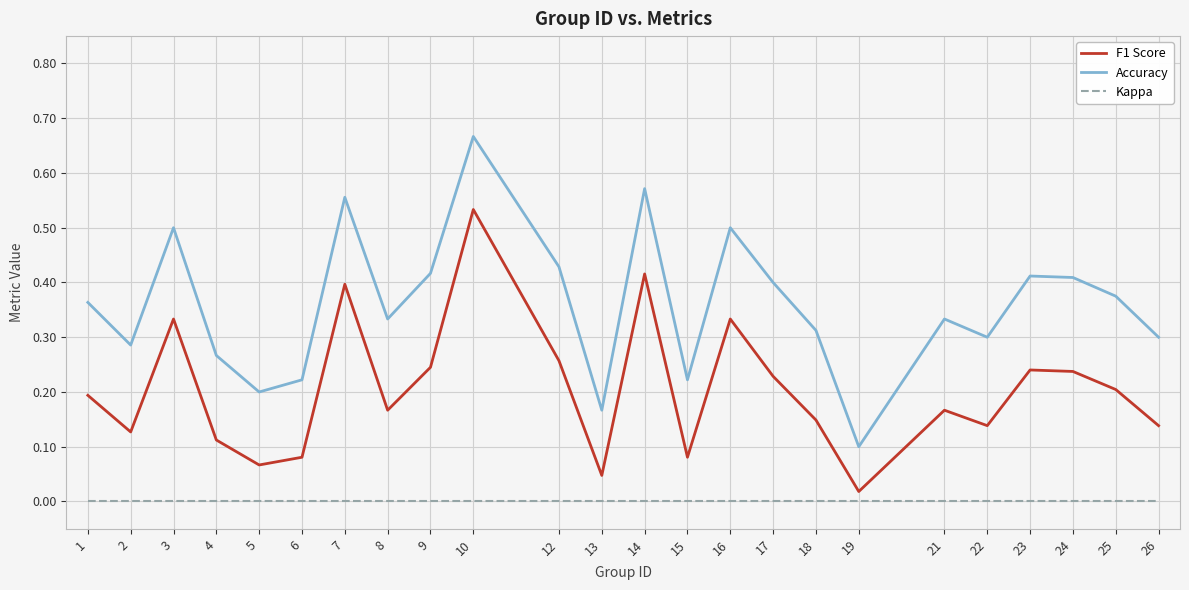

The value of F1 Score at 22 is 0.1. True or false?

True